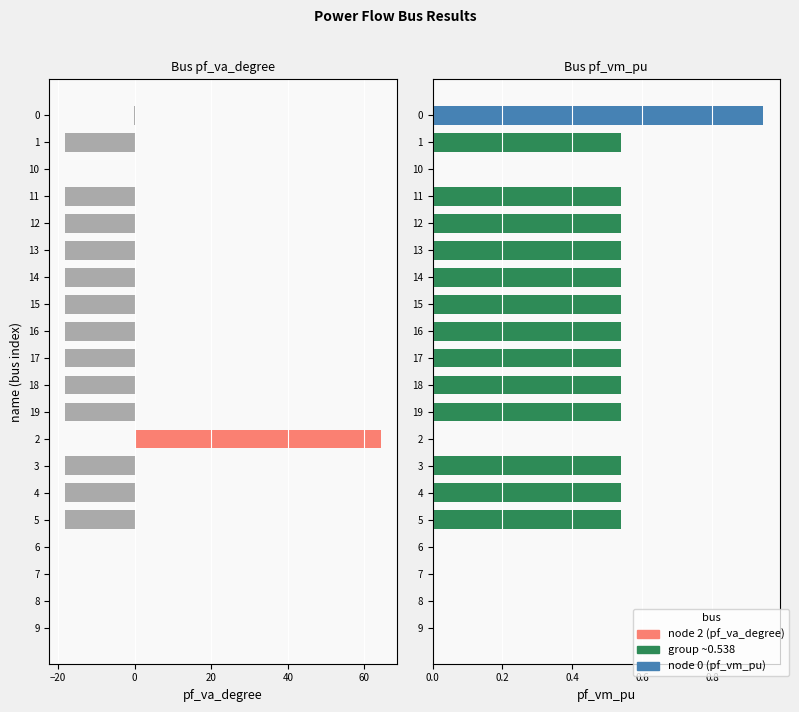

Rank the series by their average value, from highest to lowest.

pf_vm_pu, pf_va_degree